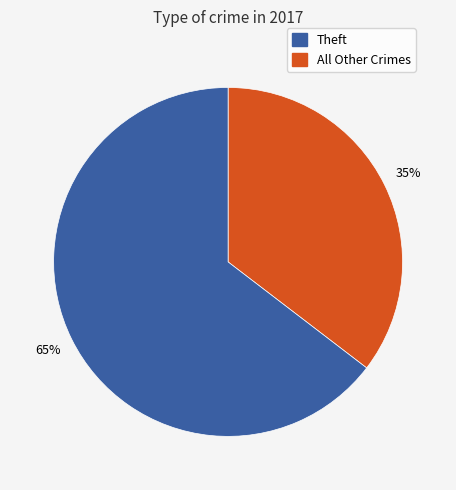

To the nearest percent, what is the average slice percentage?

50%